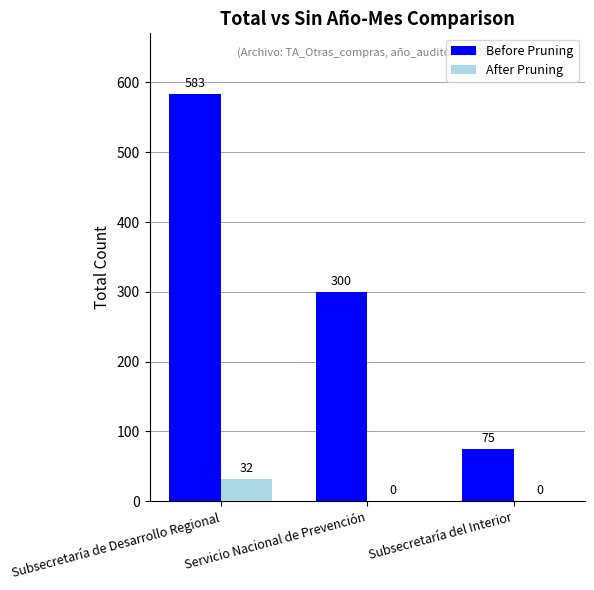

Reading left to right, extract all data points from this chart.

Before Pruning: 583	300	75
After Pruning: 32	0	0